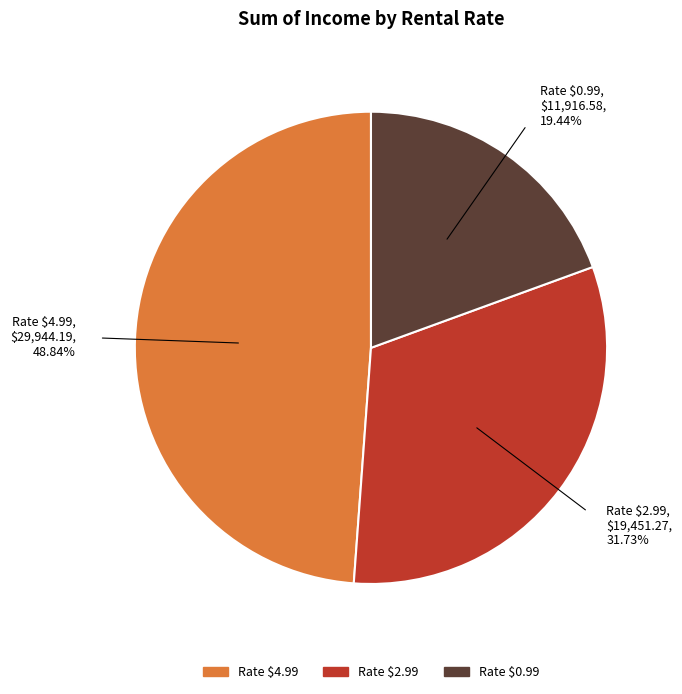

Rank the categories by value from highest to lowest.

Rate $4.99, $29,944.19, 48.84%, Rate $2.99, $19,451.27, 31.73%, Rate $0.99, $11,916.58, 19.44%